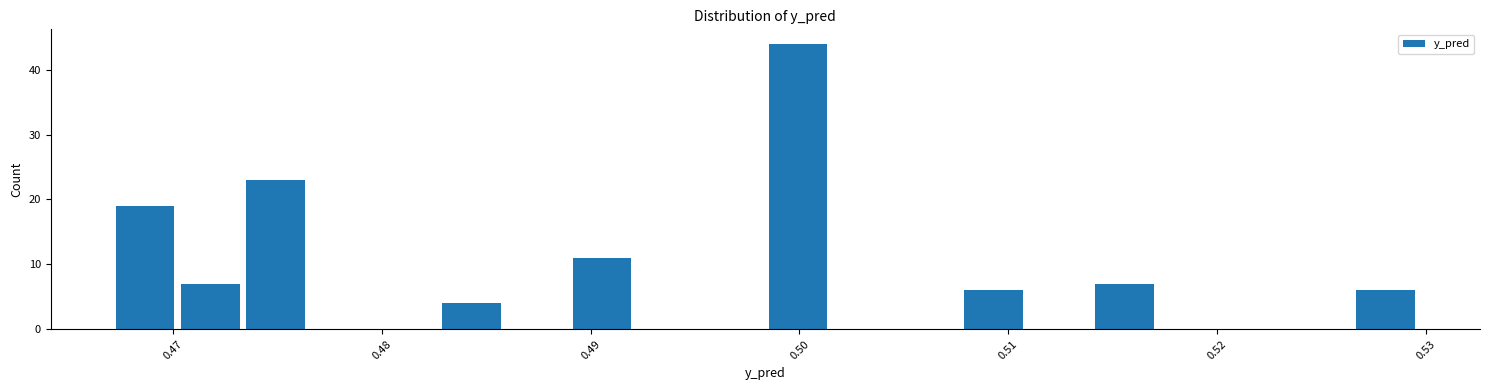

Around what value on the x-axis is the tallest bar? Give the approximate position of its centre, as read against the axis.

0.500